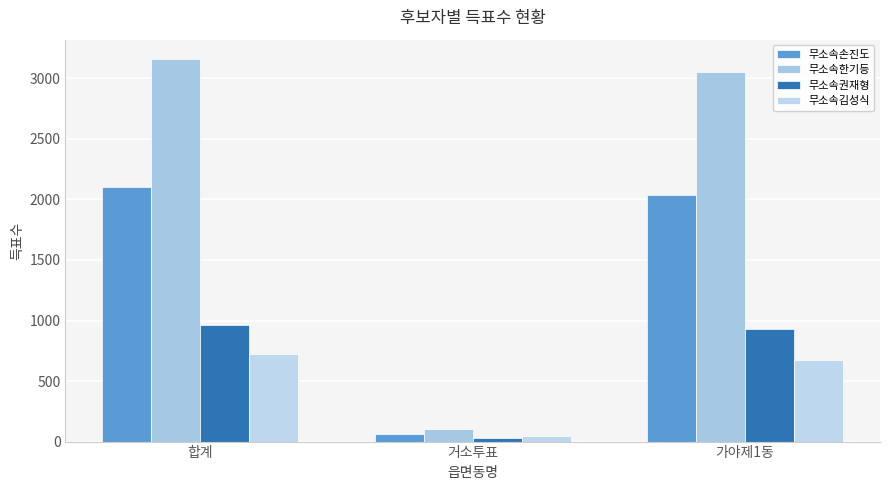

Between 거소투표 and 가야제1동, which series saw the biggest shift?

무소속한기등